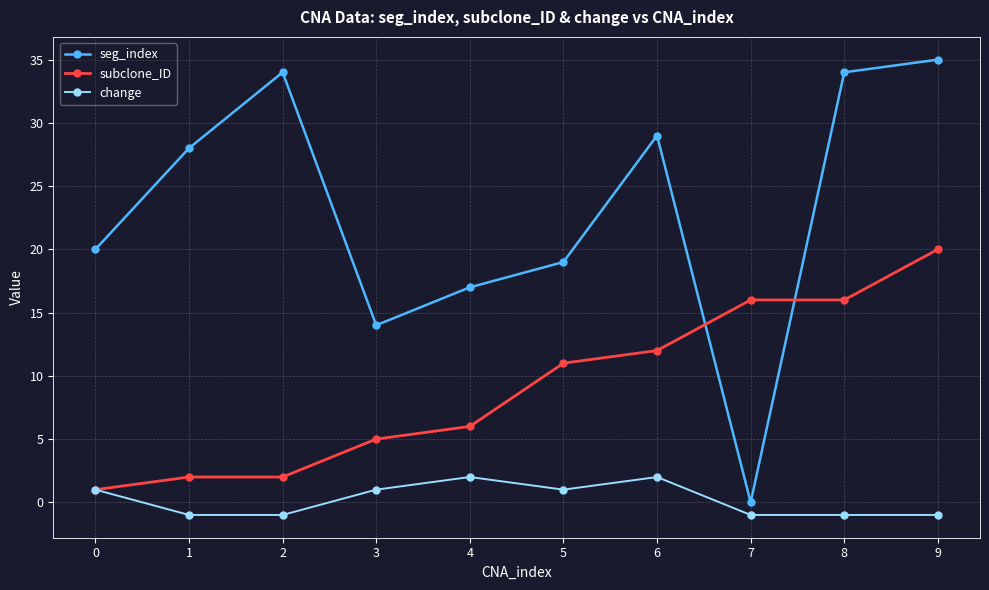

What is the smallest value displayed?

-1